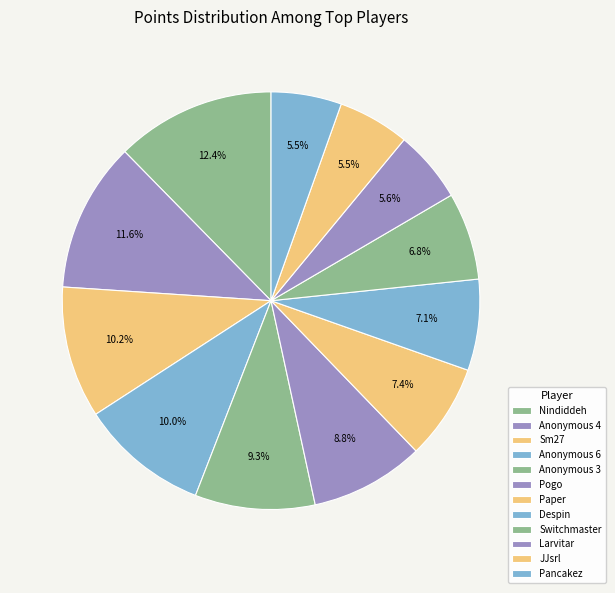

How many segments does this pie chart have?

12